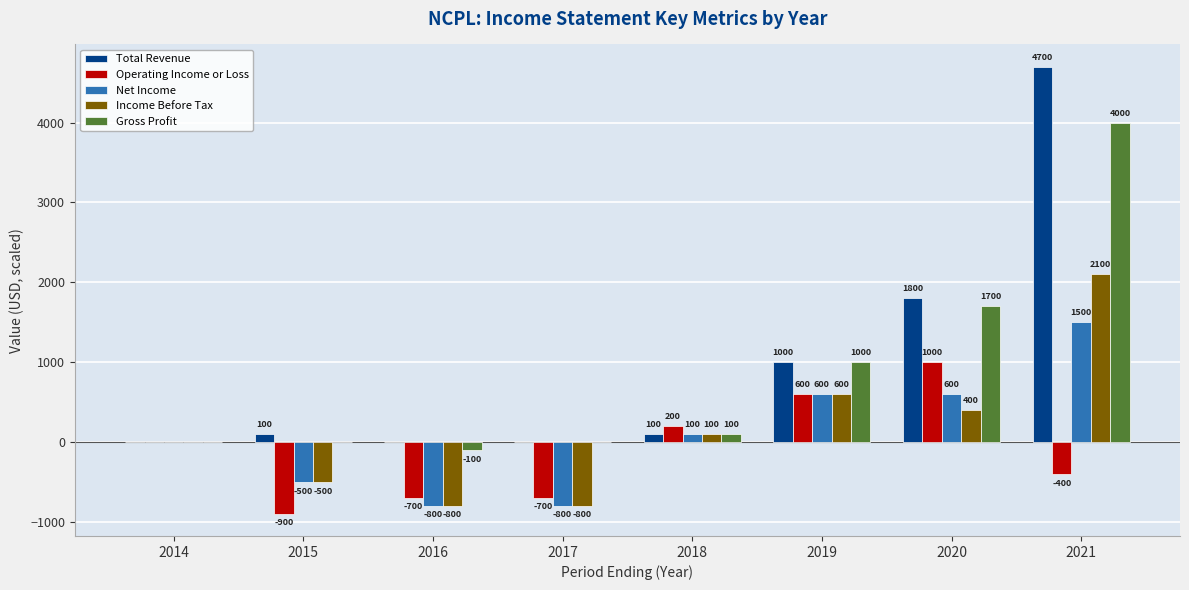

What is the total value across all series at 2017?

-2300